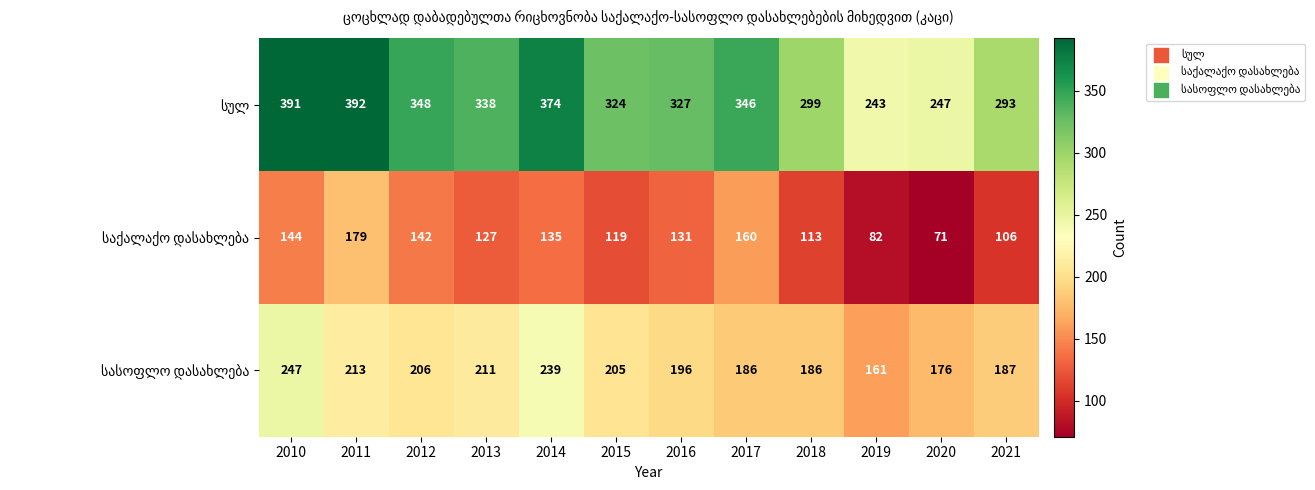

What is the greatest value displayed?

392